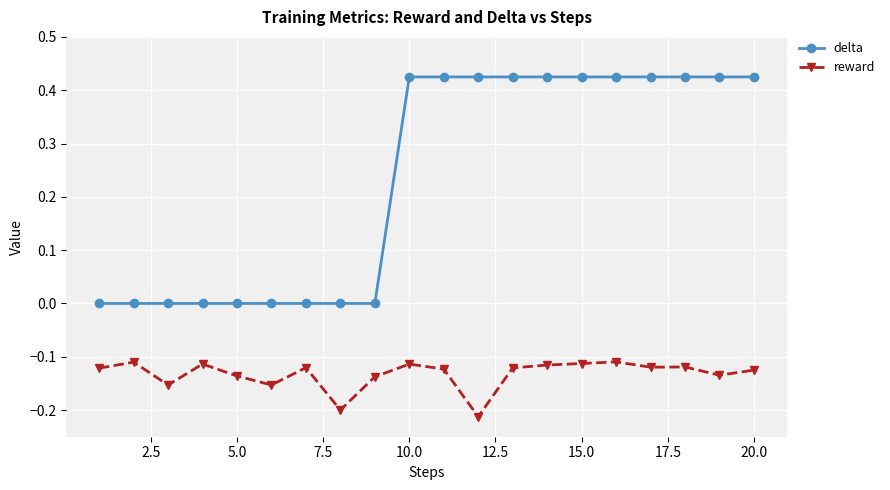

True or false: reward and delta cross at least once.

False